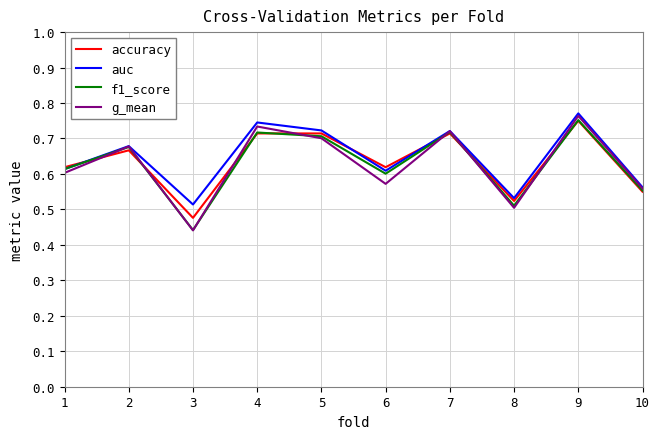

How many lines are shown in the chart?

4